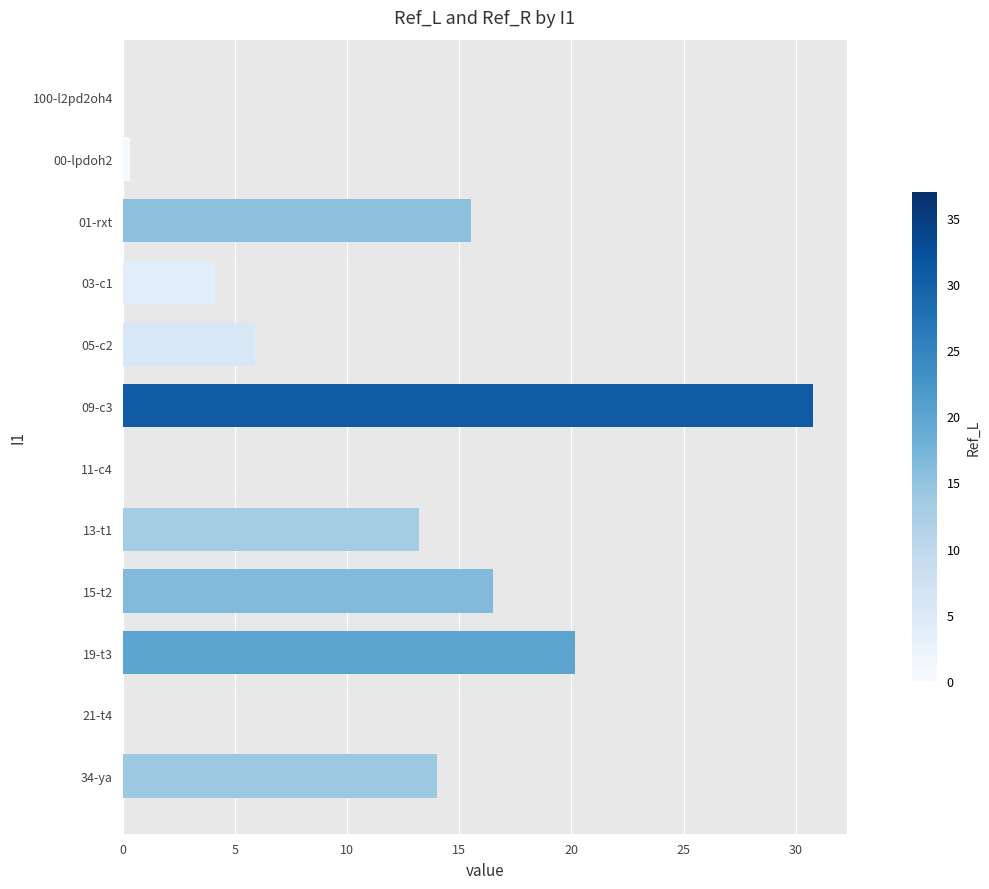

What is the change in value from 11-c4 to 19-t3?

+20.1